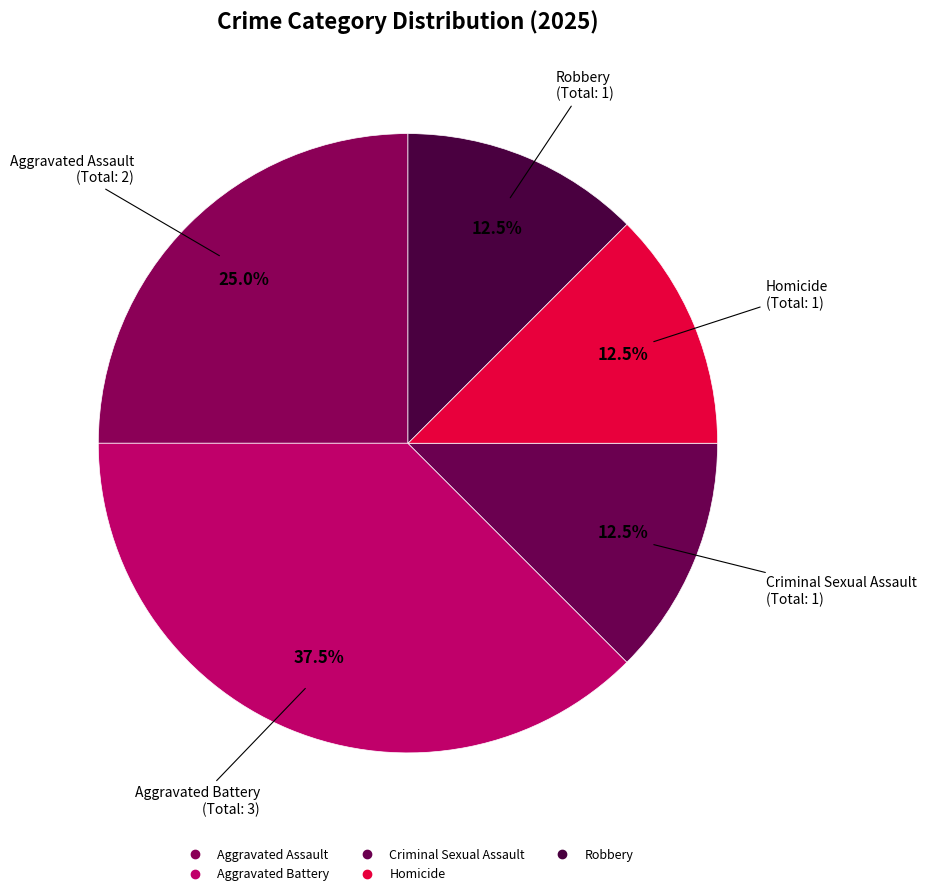

How many slices are in this pie chart?

5